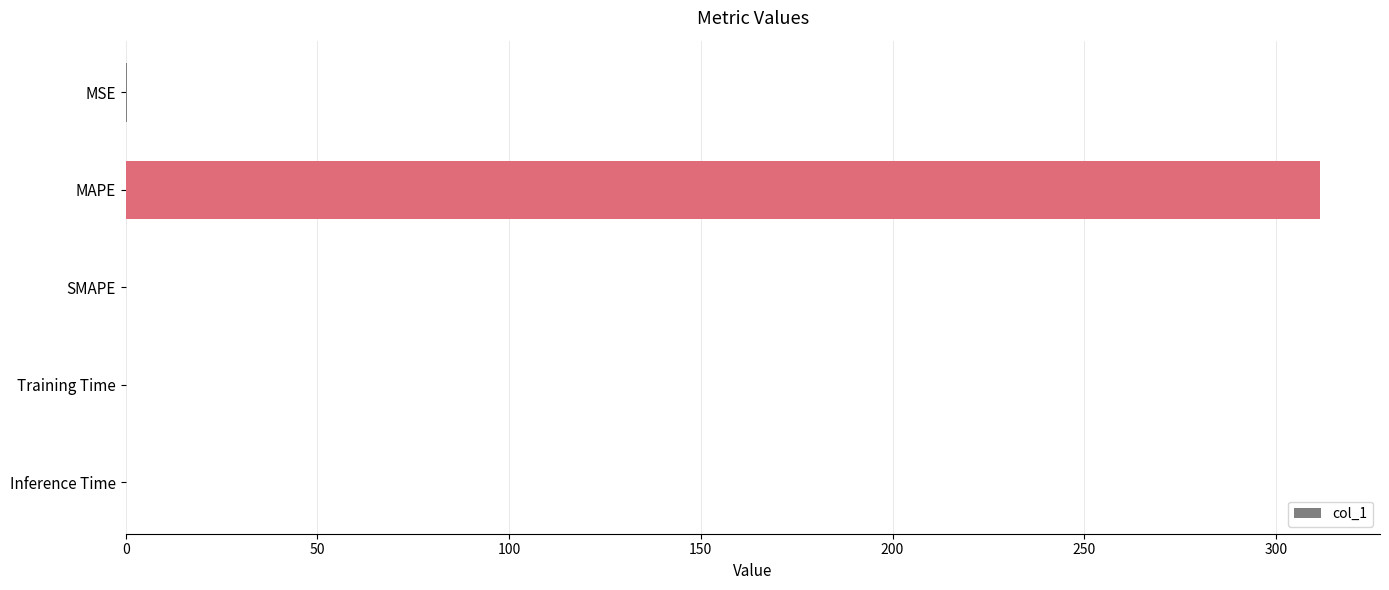

Is it true that the value at MAPE is 496.6?

False